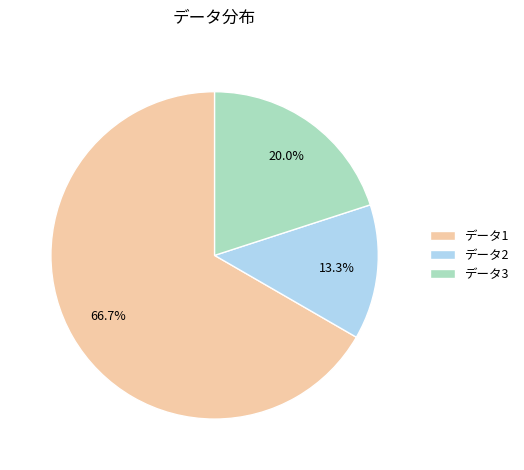

Combined, what portion of the pie is データ3 and データ2?

33.3%